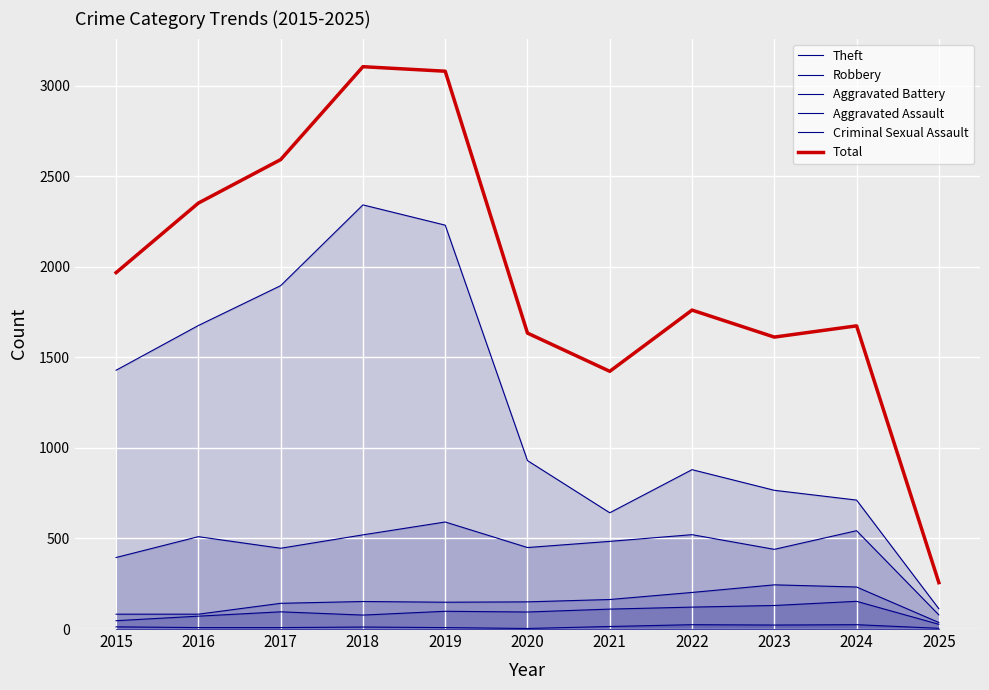

How many distinct data groups are displayed?

6